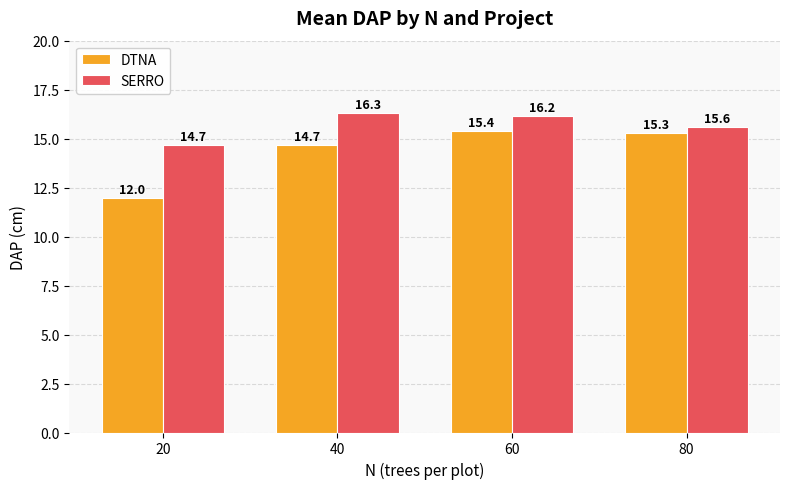

How many data points does each series have?

4